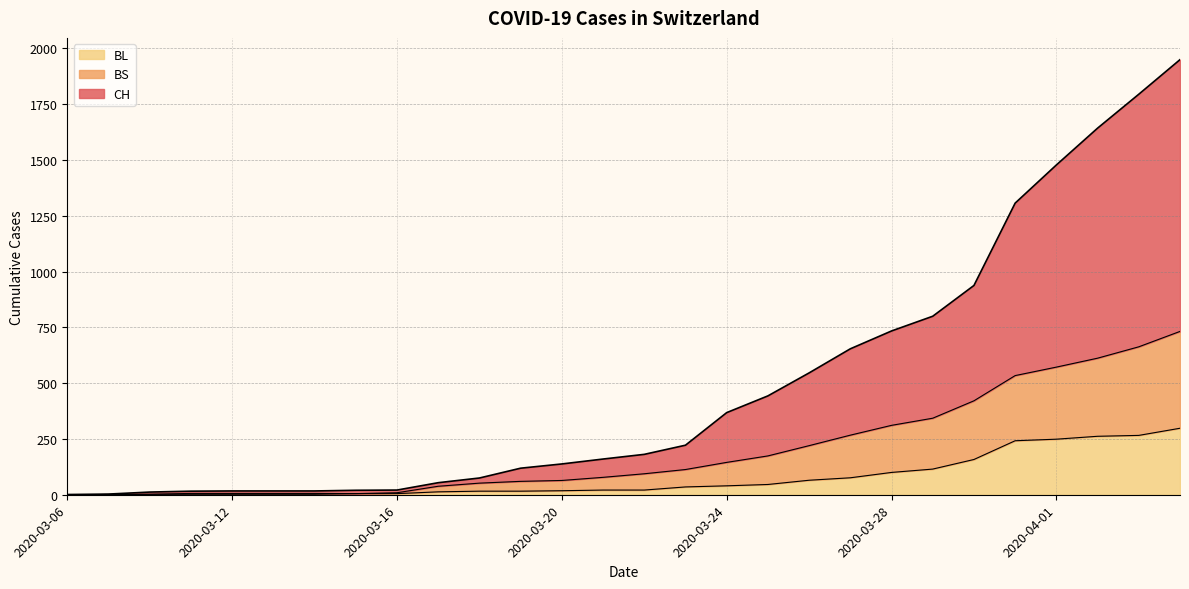

At which category is the sum across all series the highest?

2020-04-04